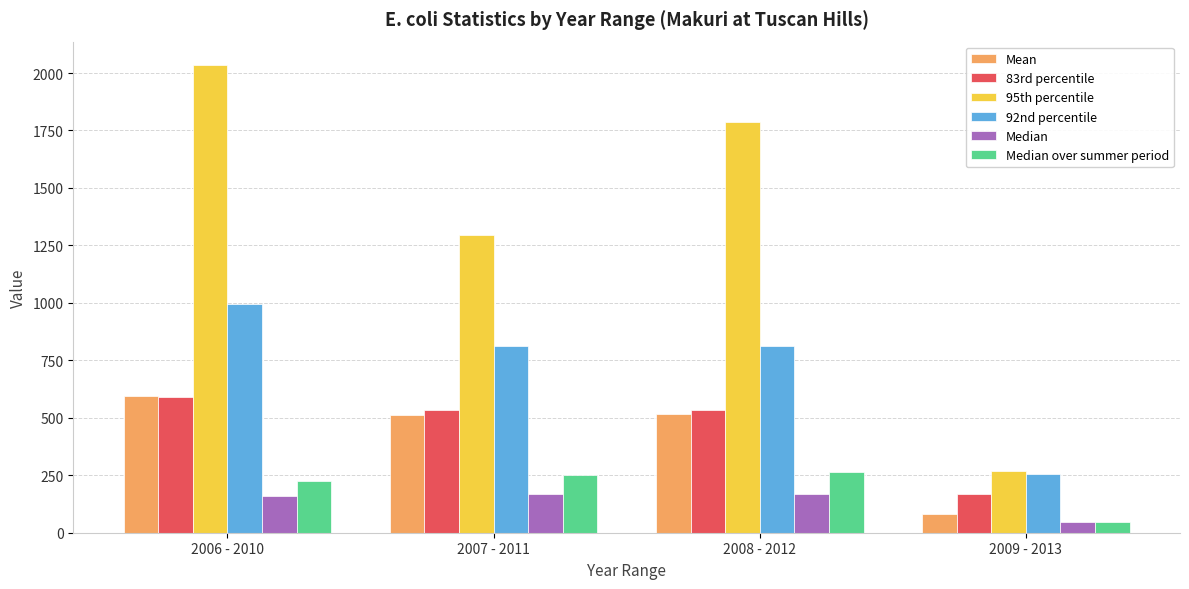

What is the spread (max minus min) of values at 2007 - 2011?

1124.2